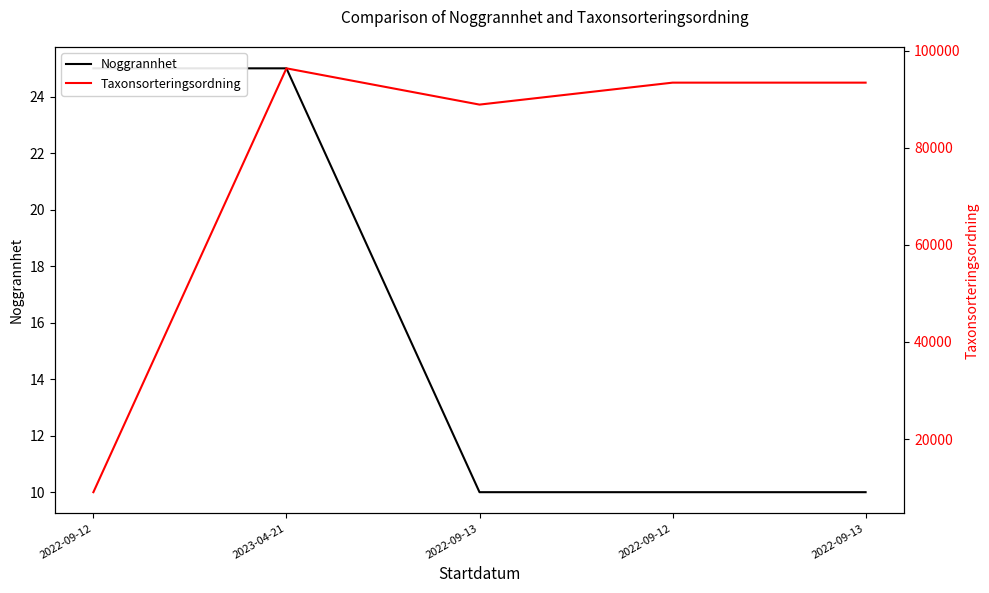

Which series has the largest total across all categories?

Taxonsorteringsordning